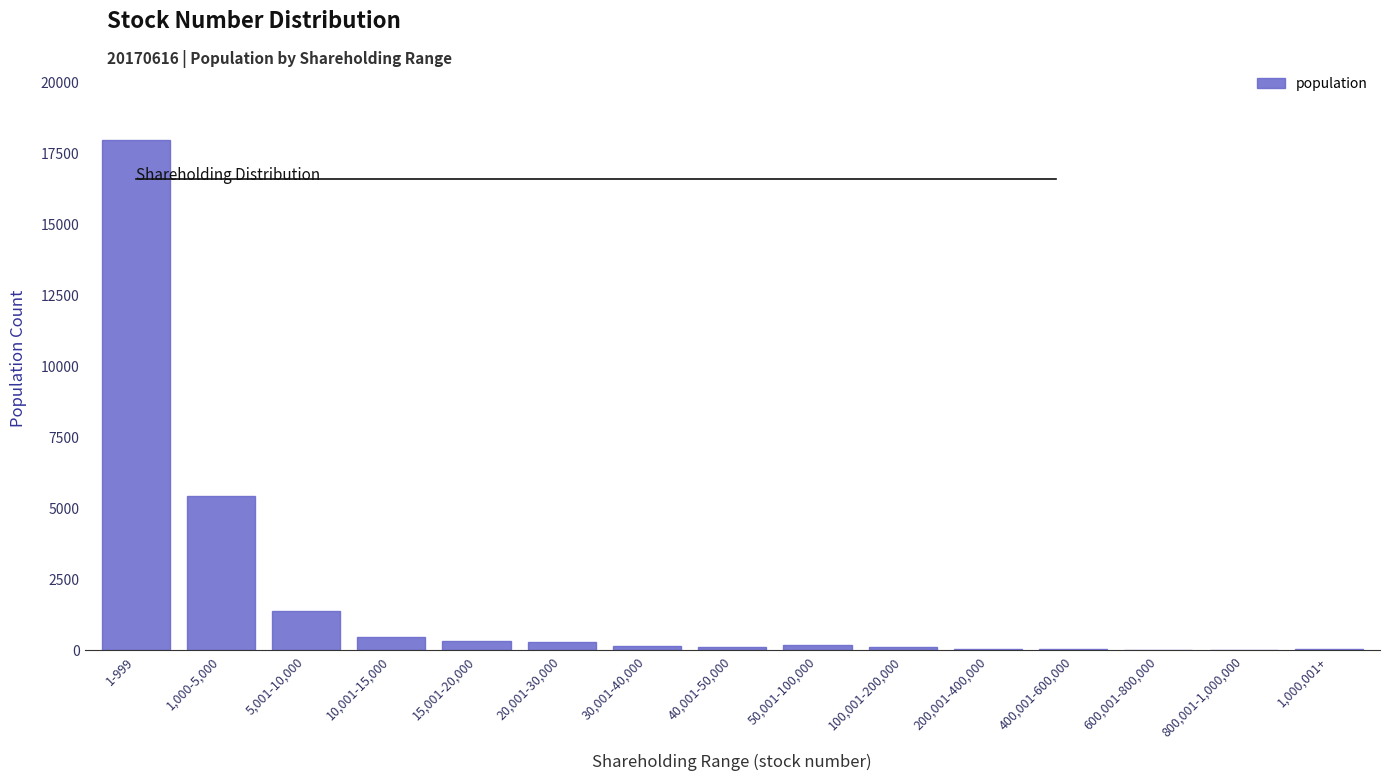

True or false: the data shows 2010 at 5,001-10,000.

False